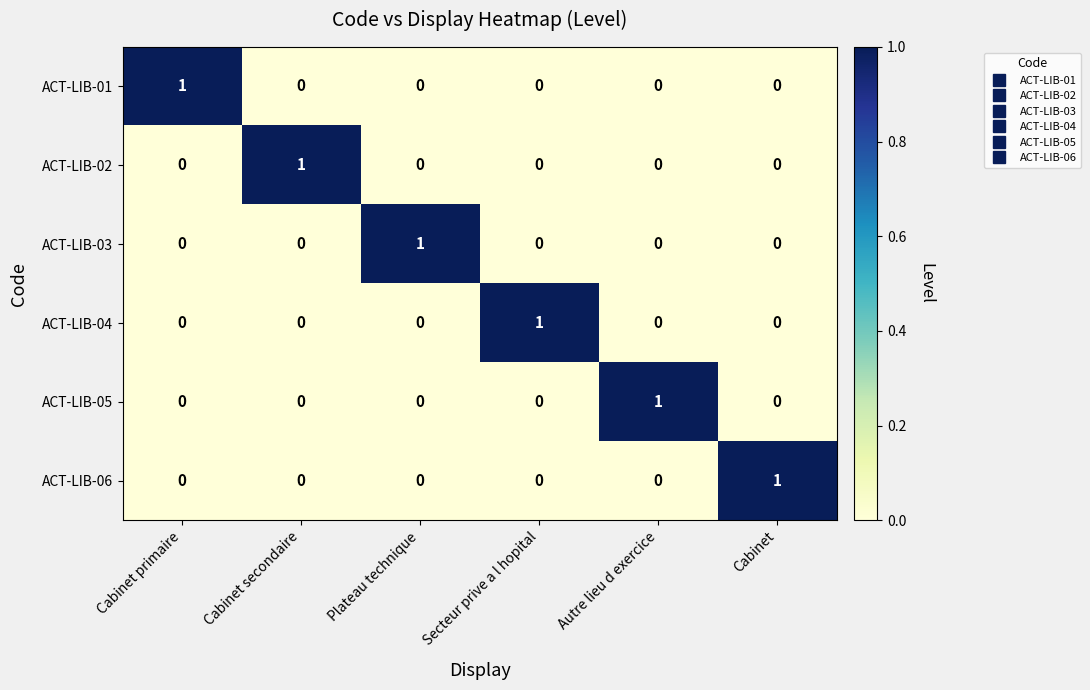

At how many categories does at least one series exceed 0?

6